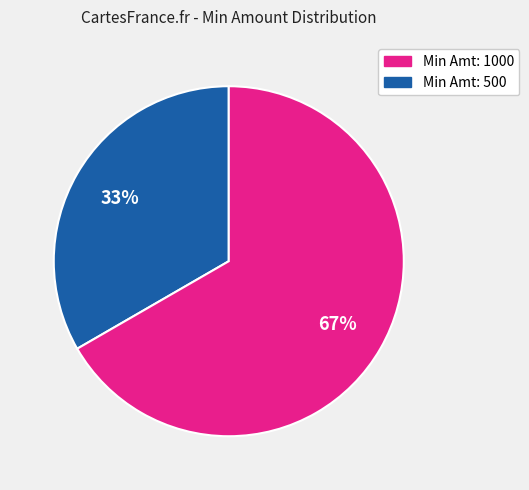

How many segments does this pie chart have?

2